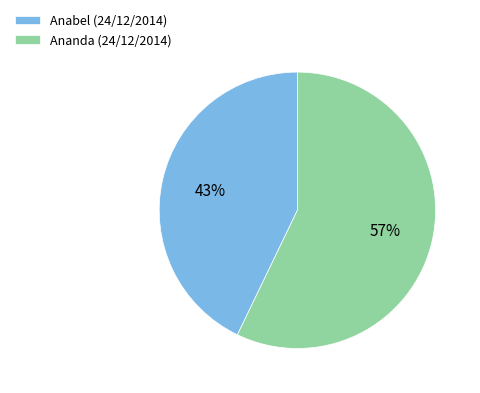

What is the largest slice in the pie chart?

Ananda (24/12/2014)